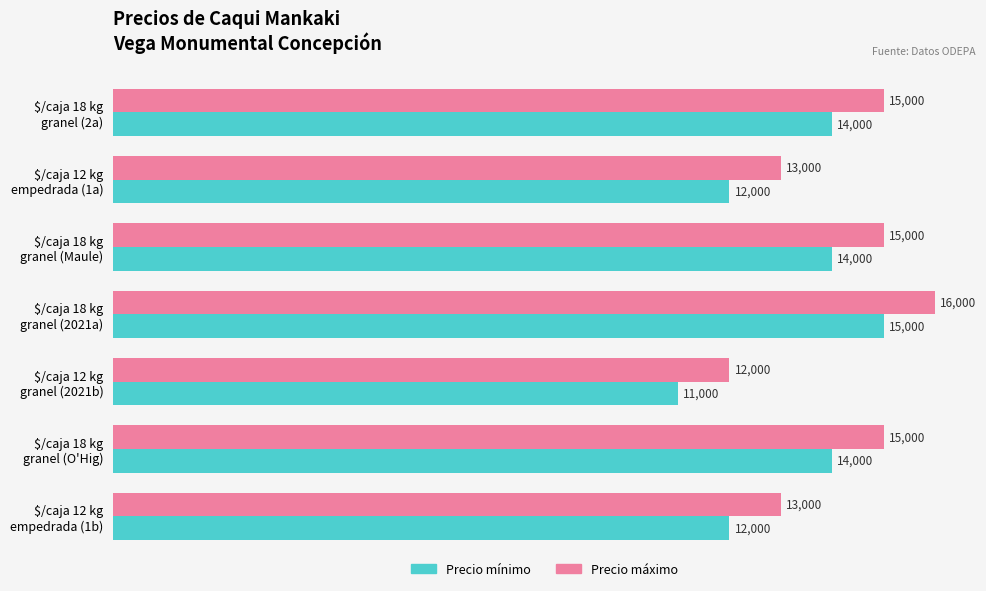

List the series in order of their peak value, lowest first.

Precio mínimo, Precio máximo